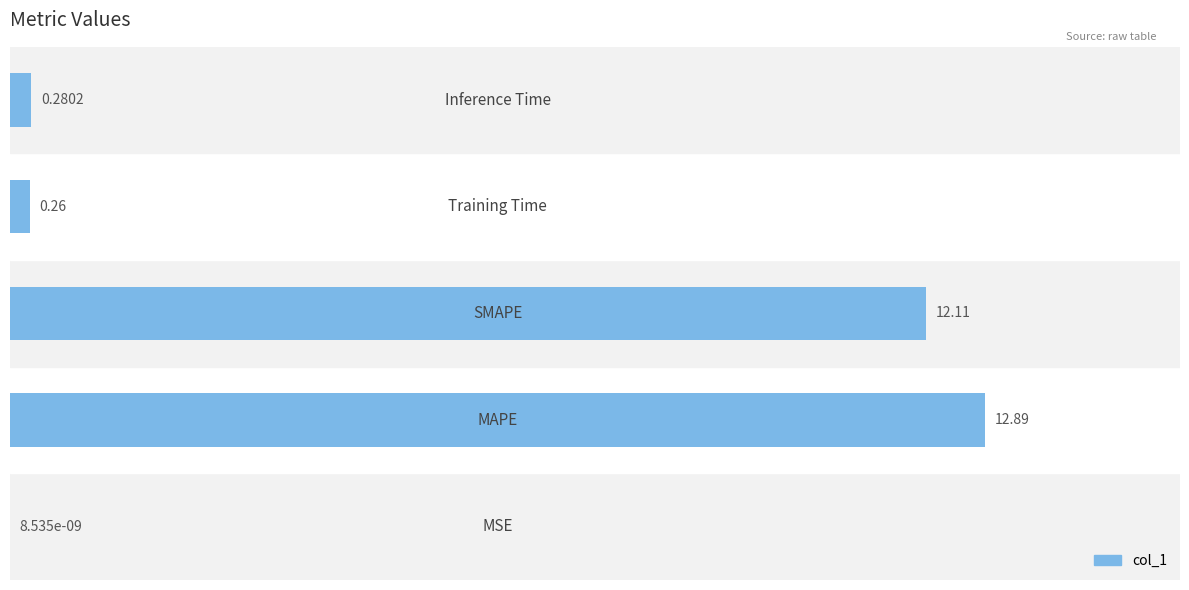

How many data points does each series have?

5